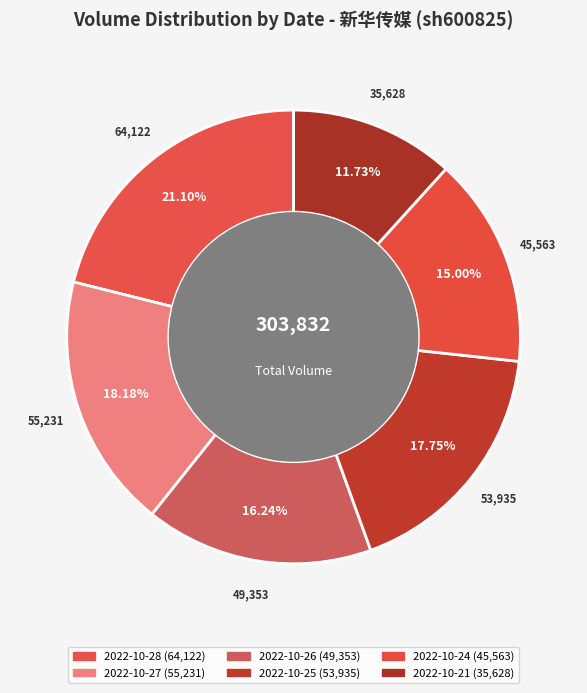

Combined, what portion of the pie is 2022-10-21 and 2022-10-27?

29.9%